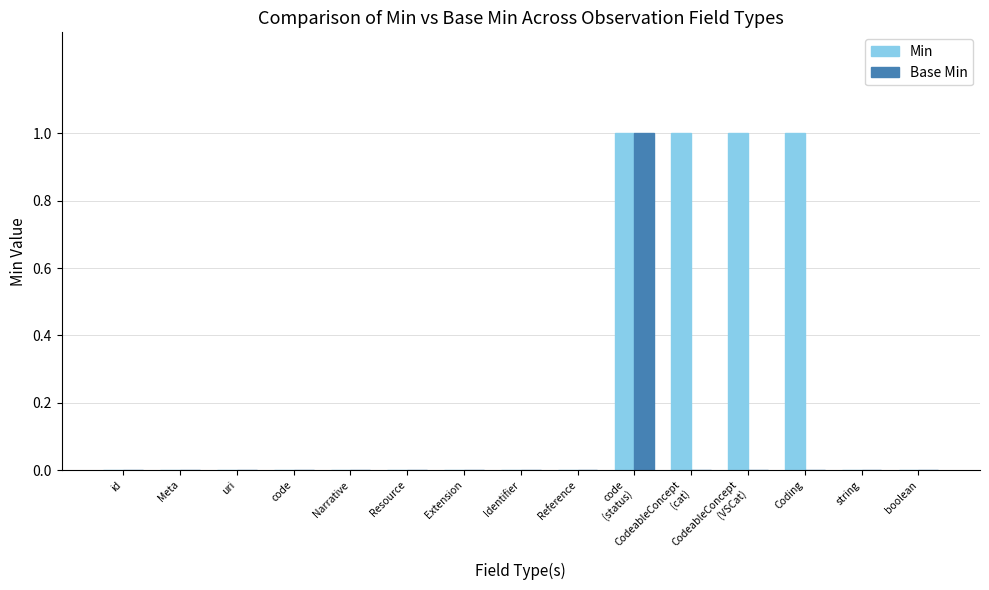

True or false: Min has a value of -1 at string.

False